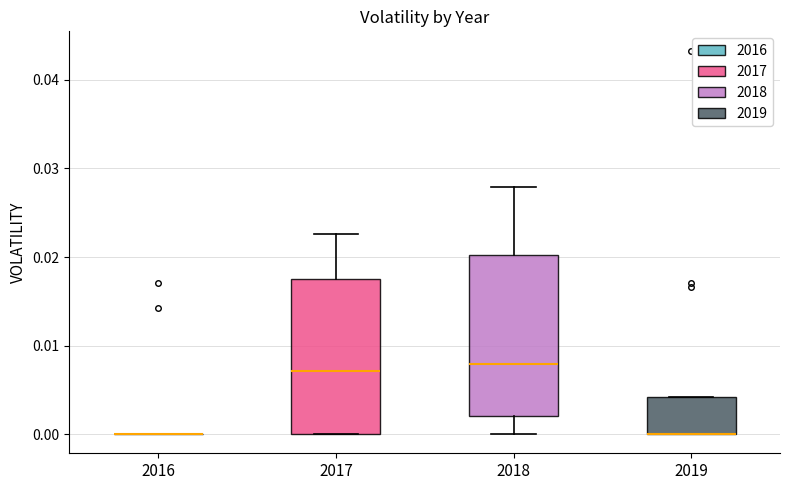

Reading left to right, transcribe this box plot: for each box, give where its median line is, the range the box spans, and where its two whiskers end, as read against the y-axis. The values are not printed on the chart, so give them approximately, as read against the axis.

2016: box collapsed to a line at 0.000, whiskers 0.000 to 0.000
2017: median 0.007, box 0.000 to 0.017, whiskers 0.000 to 0.023
2018: median 0.008, box 0.002 to 0.020, whiskers 0.000 to 0.028
2019: median 0.000 (drawn on the box's lower edge), box 0.000 to 0.004, whiskers 0.000 to 0.004